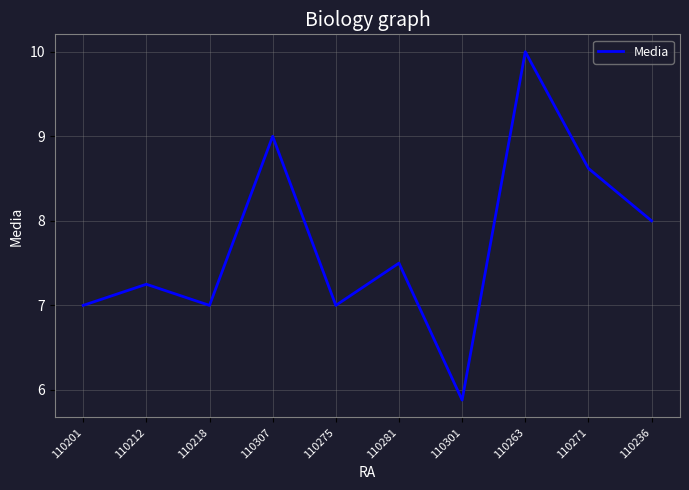

What value does the data have at 110271?

8.6